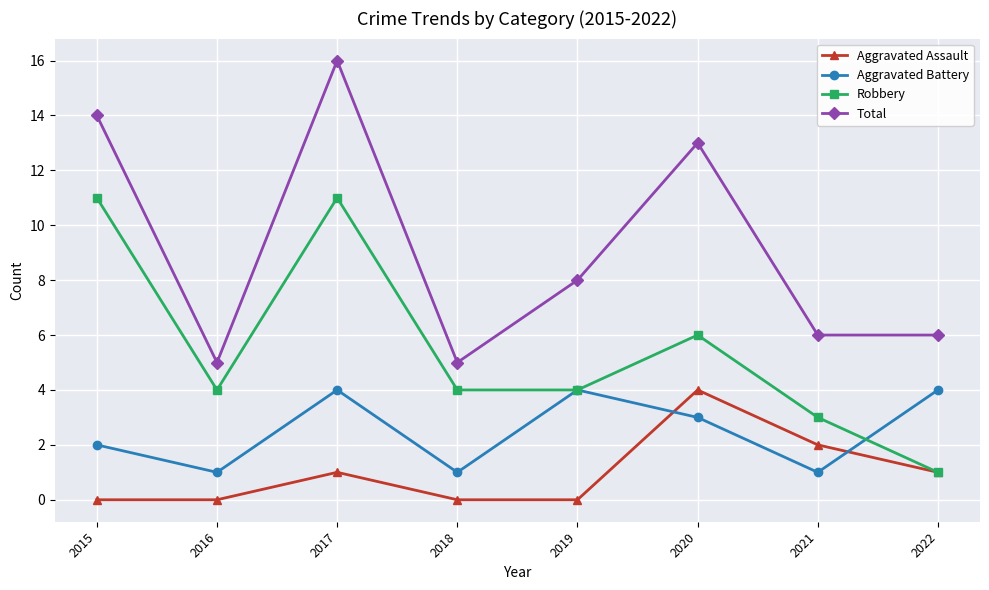

Where is the first local maximum for Aggravated Assault?

2017